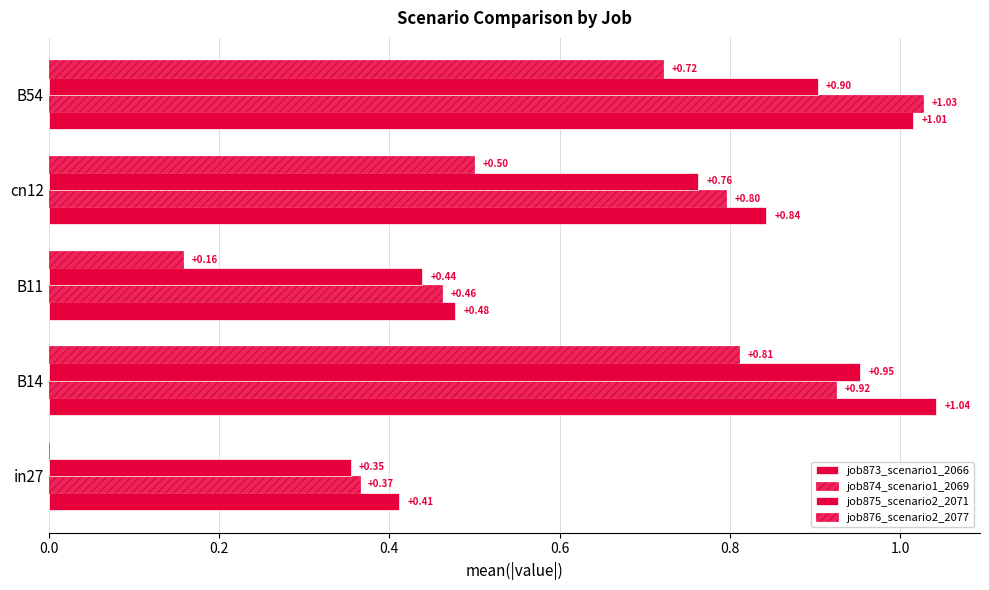

How many series are shown in this chart?

4